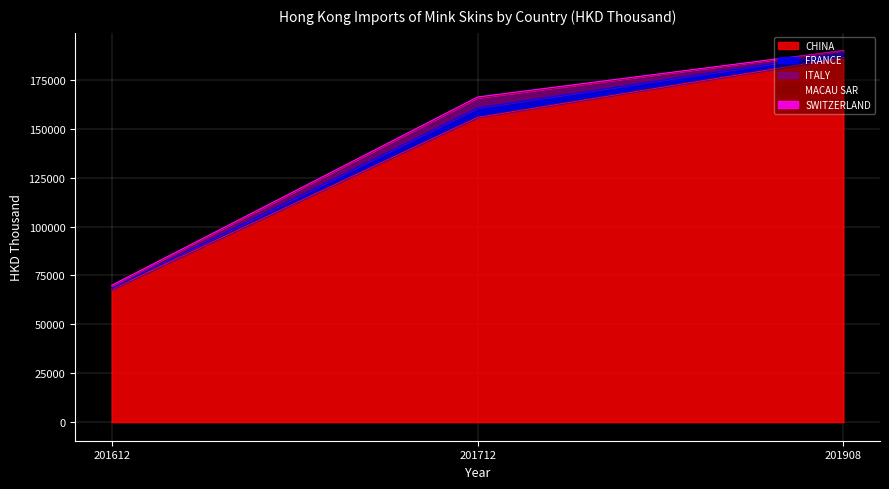

How many data points in MACAU SAR are less than 247?

1